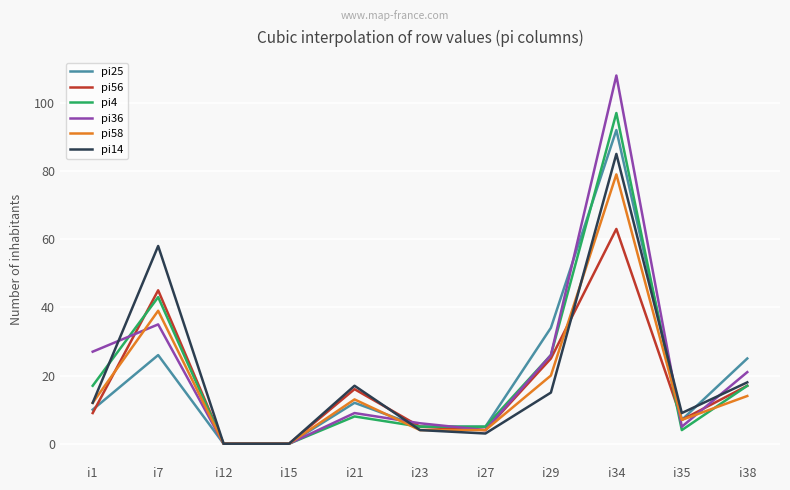

Rank the series by their maximum value, from highest to lowest.

pi36, pi4, pi25, pi14, pi58, pi56